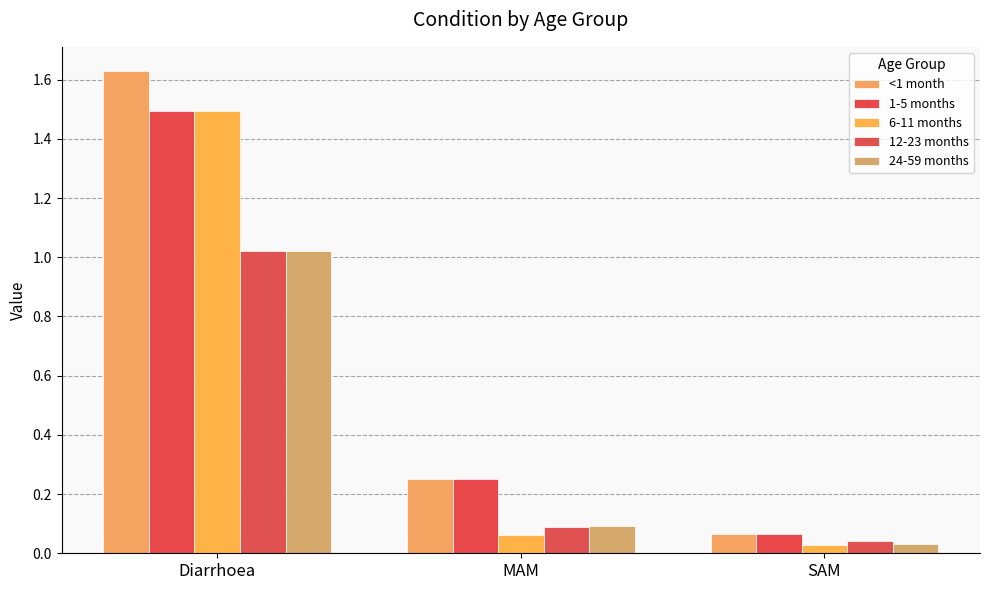

Rank the series by their maximum value, from lowest to highest.

12-23 months, 24-59 months, 1-5 months, 6-11 months, <1 month